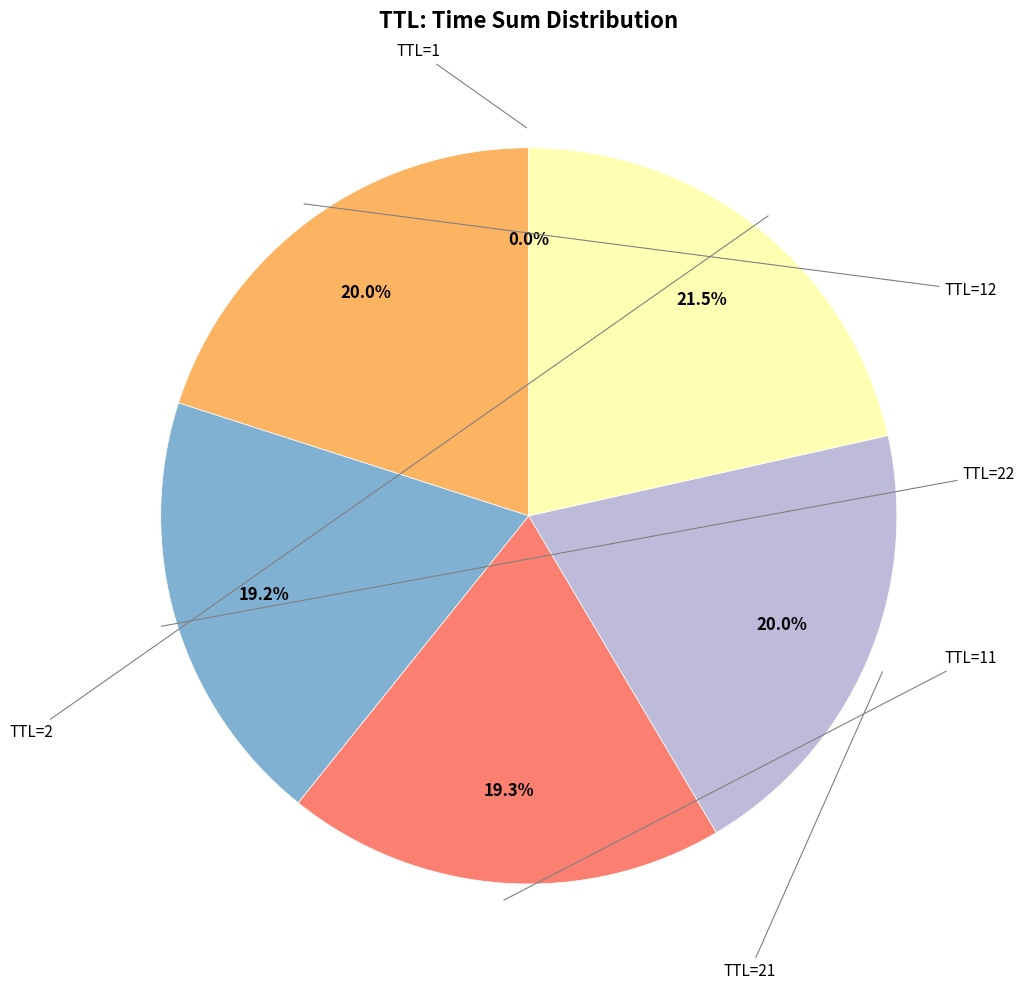

To the nearest percent, what is the difference between the largest and smallest slice percentages?

21%